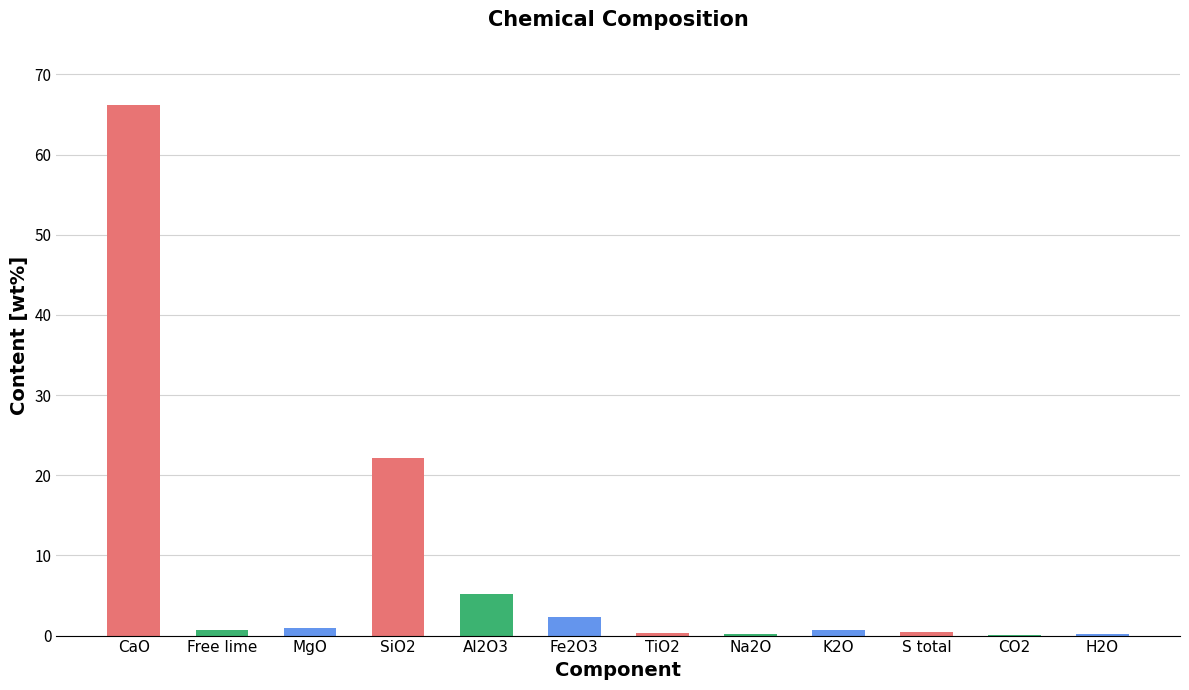

Between CaO and Free lime, which is larger?

CaO